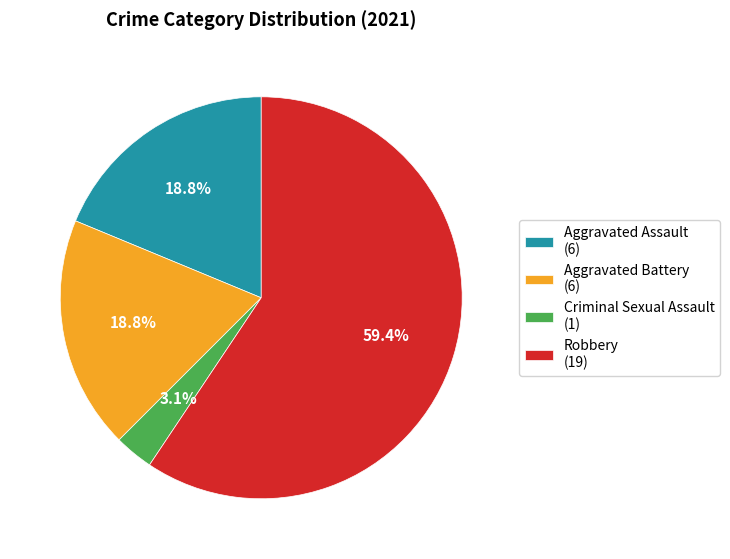

Does Criminal Sexual Assault (1) represent more than half of the total?

No